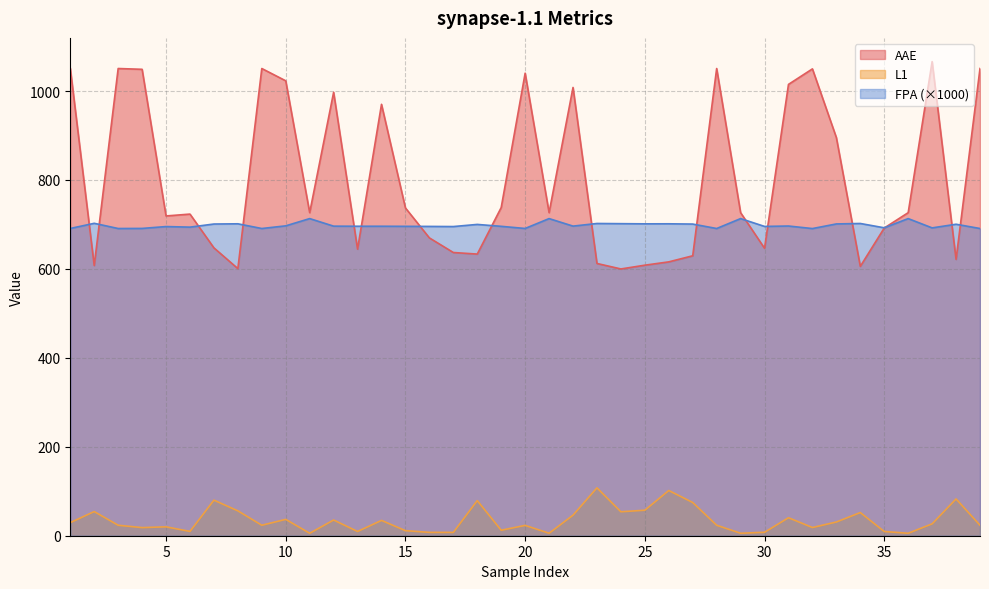

Does the chart have visible grid lines?

Yes